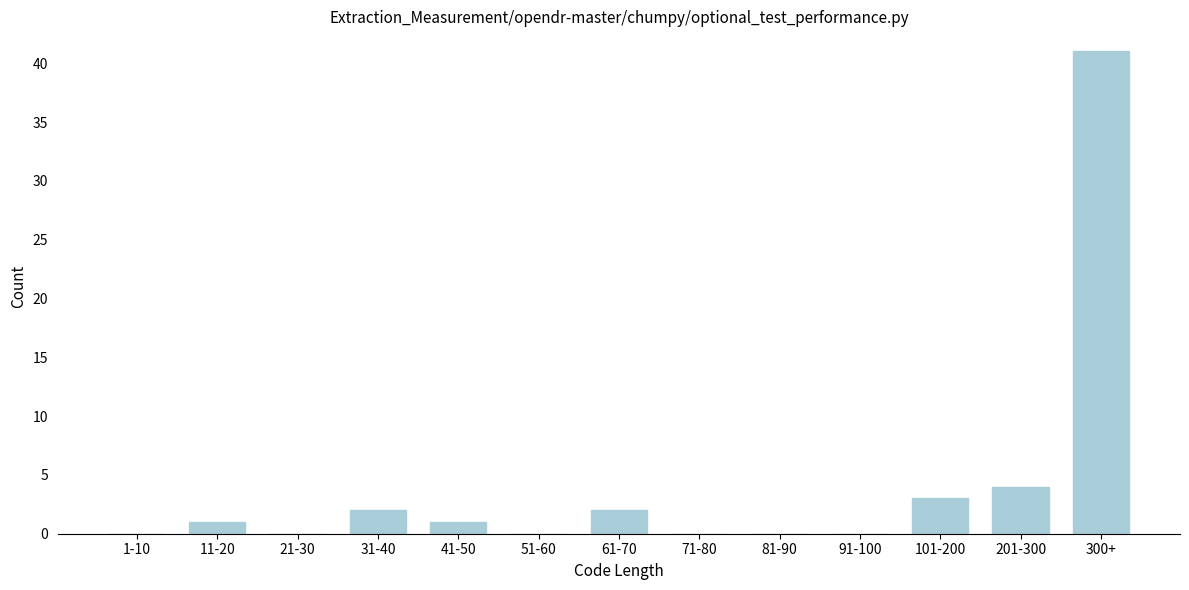

Reading left to right, list all the values displayed in this chart.

1-10=0	11-20=1	21-30=0	31-40=2	41-50=1	51-60=0	61-70=2	71-80=0	81-90=0	91-100=0	101-200=3	201-300=4	300+=41